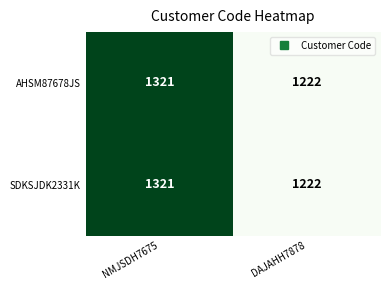

What is the total value across all series at NMJSDH7675?

2642